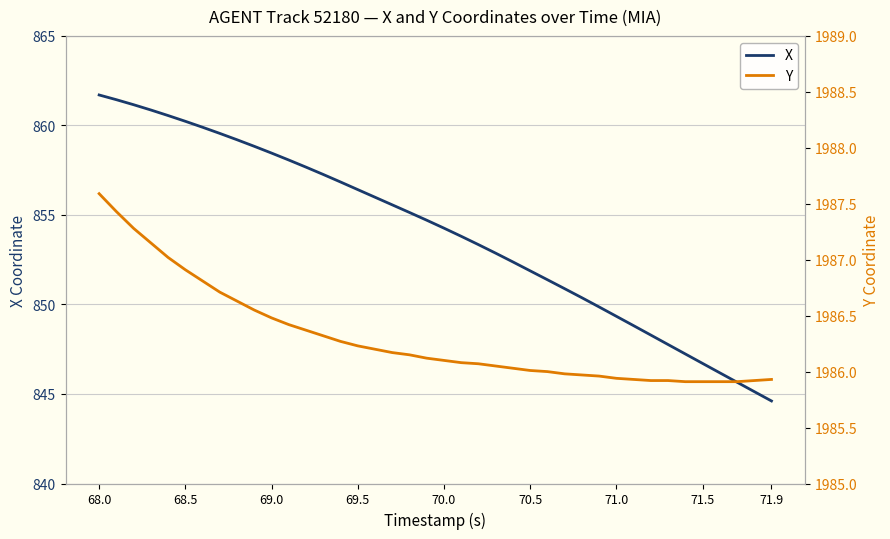

What is the maximum value for X?

861.7